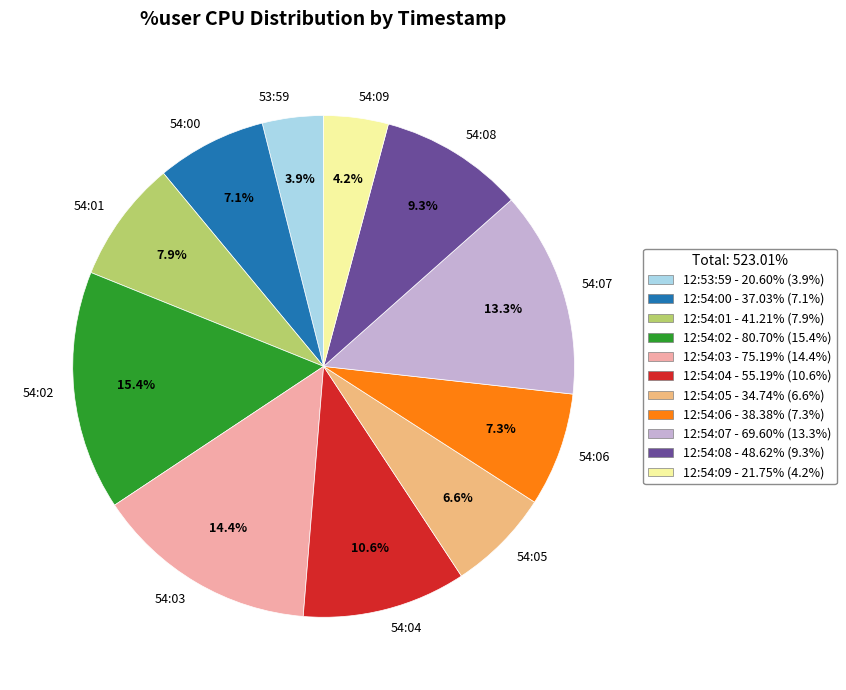

Approximately how many times larger is the value at 54:02 compared to 54:05?

2.3